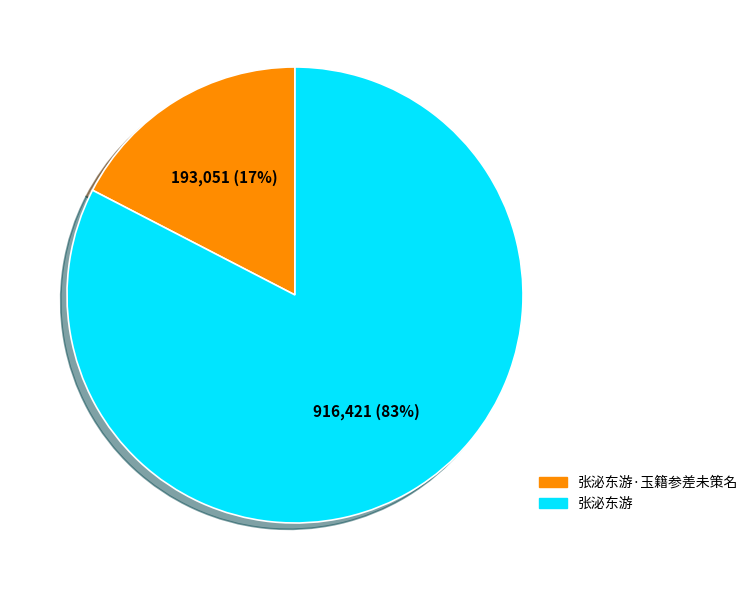

Which slice is the smallest?

张泌东游·玉籍参差未策名